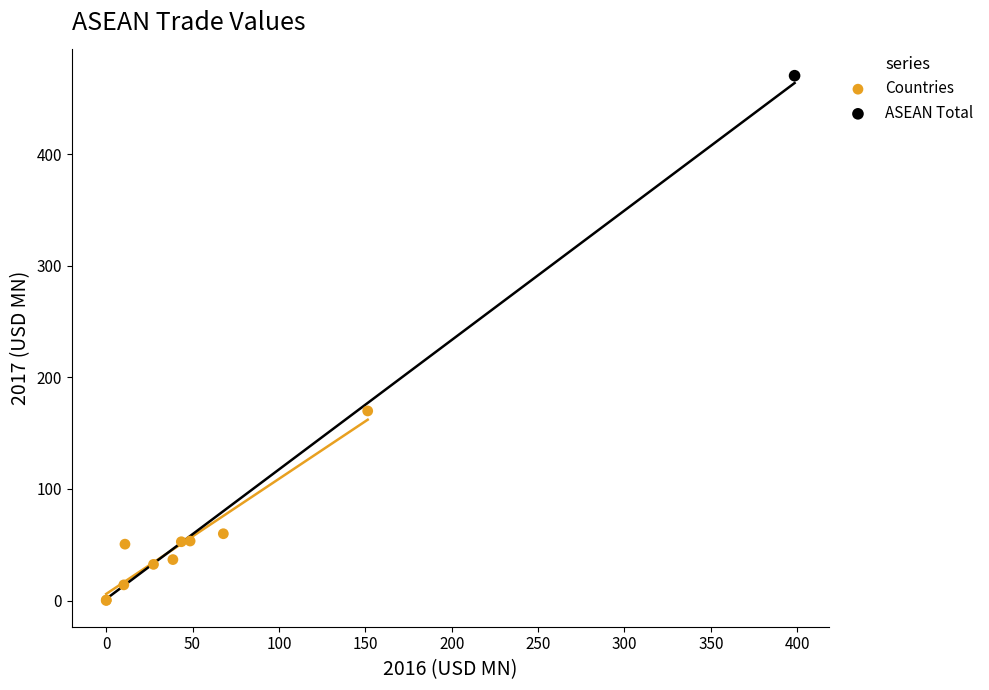

What are all the series names shown in the legend?

Countries, ASEAN Total